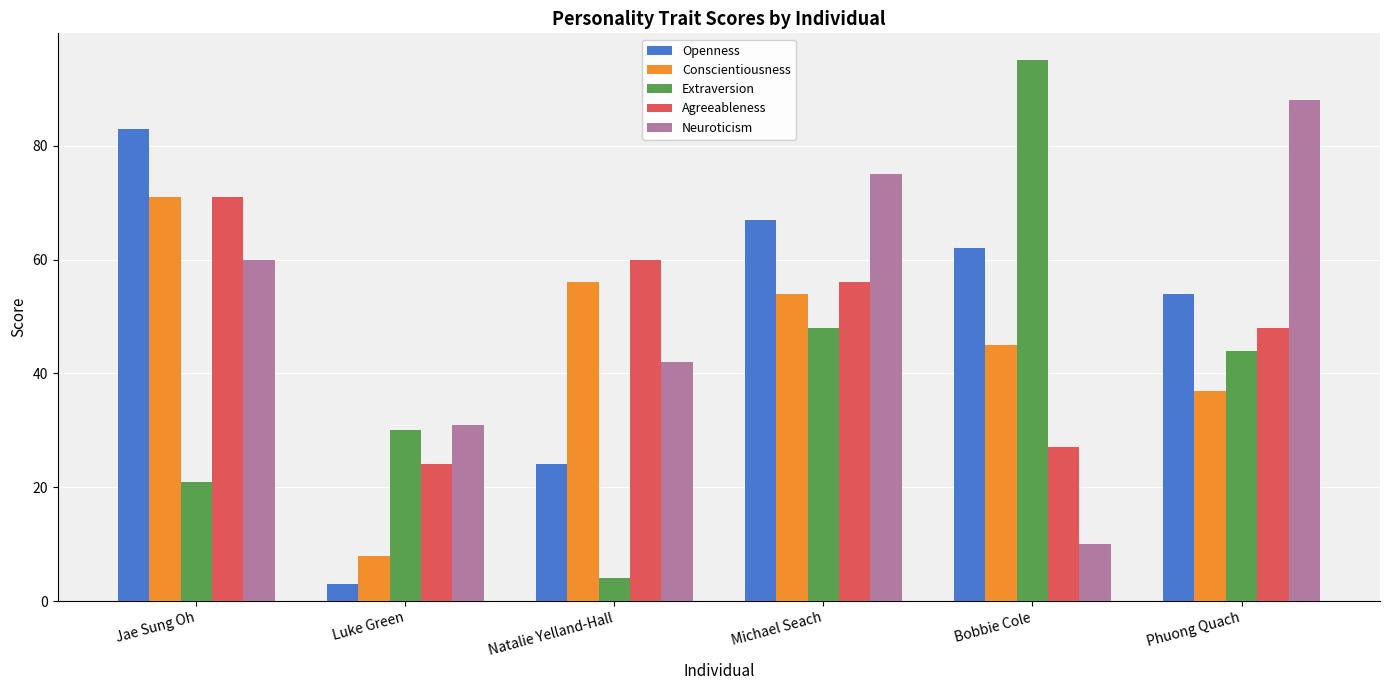

List the labels in order of Agreeableness value, largest first.

Jae Sung Oh, Natalie Yelland-Hall, Michael Seach, Phuong Quach, Bobbie Cole, Luke Green